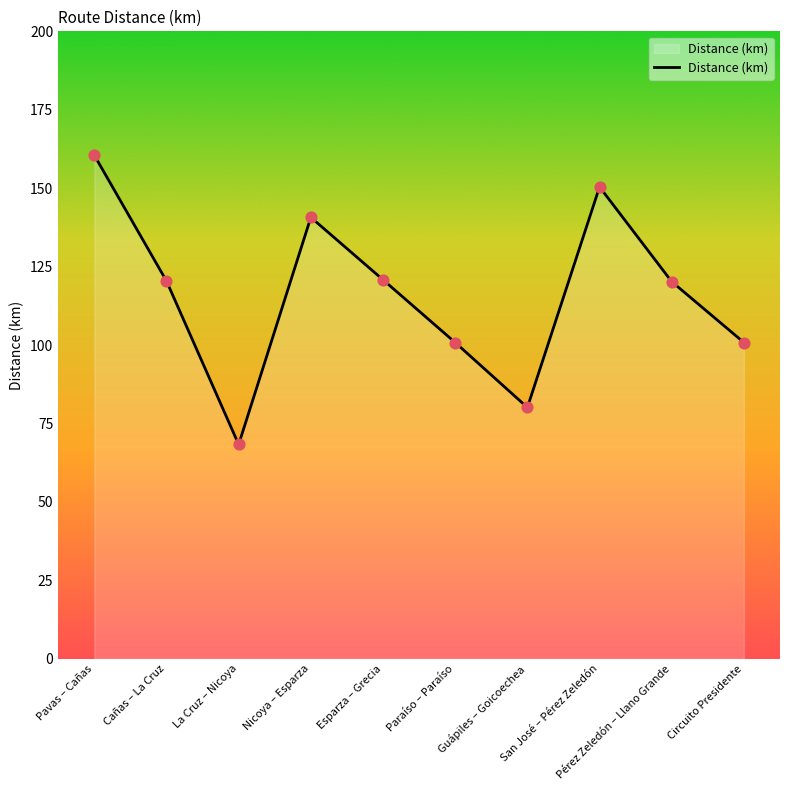

Approximately how many times larger is the value at San José – Pérez Zeledón compared to Circuito Presidente?

1.5